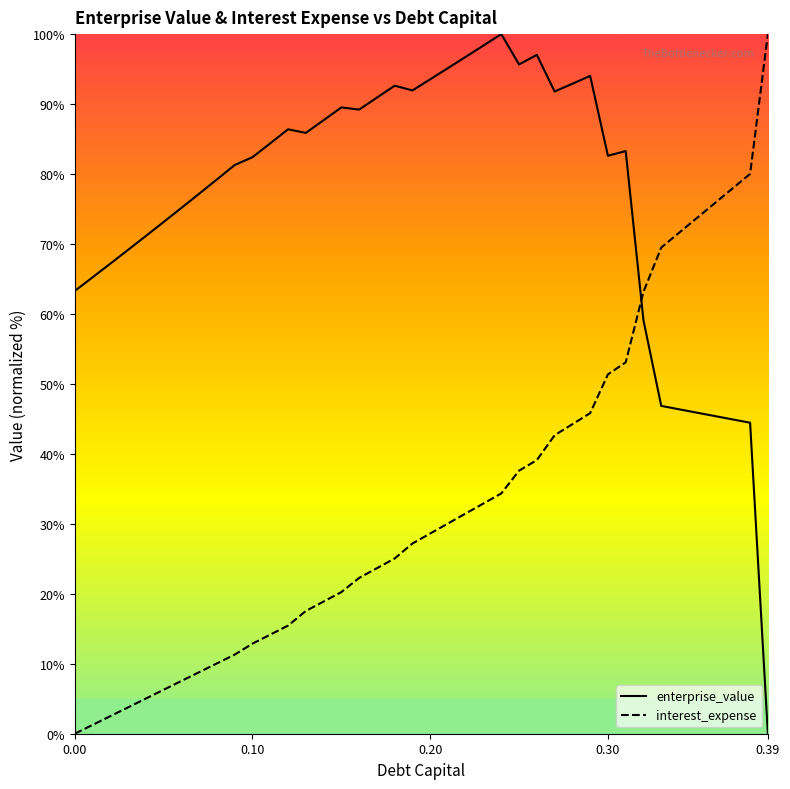

Which series has the largest total across all categories?

enterprise_value